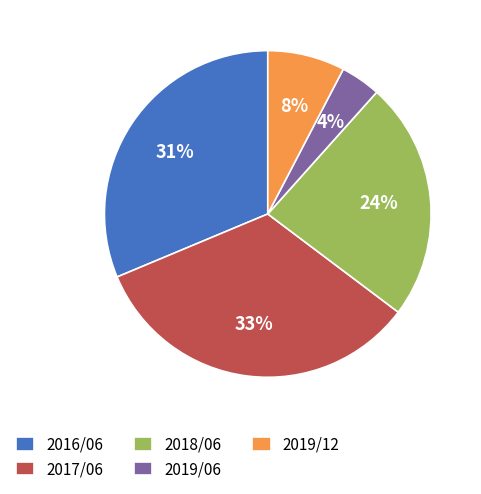

To the nearest percent, what is the average slice percentage?

20%